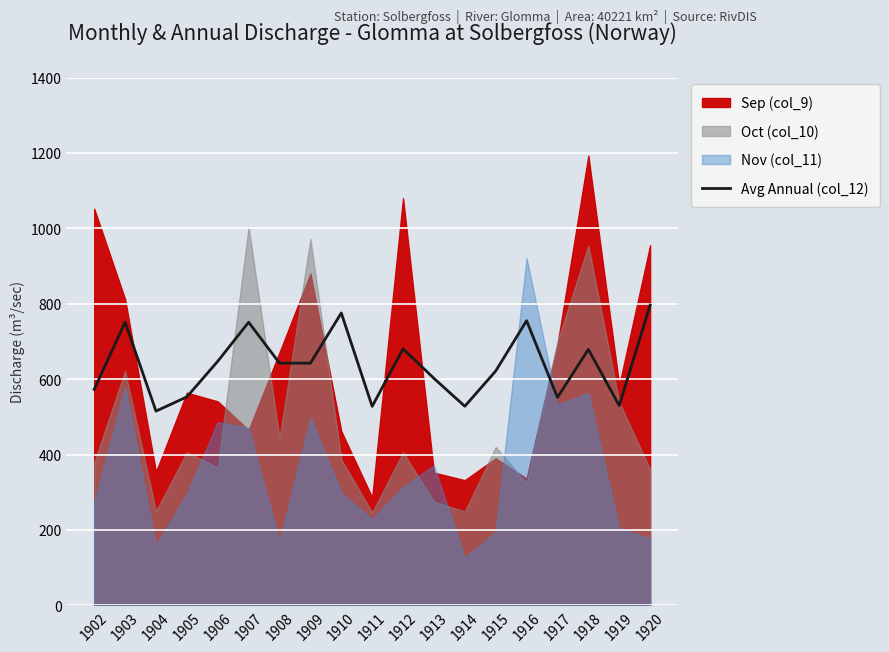

How many data points does each series have?

19